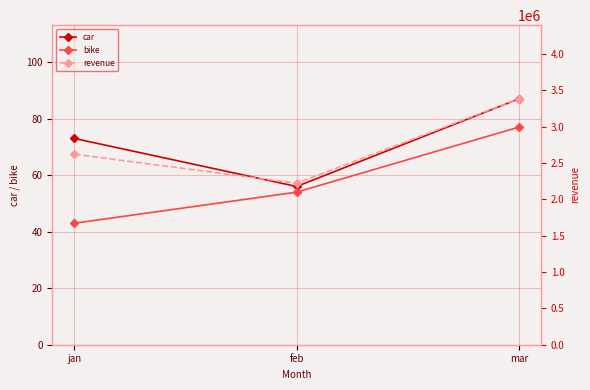

What is the label of the 1st point from the right?

mar